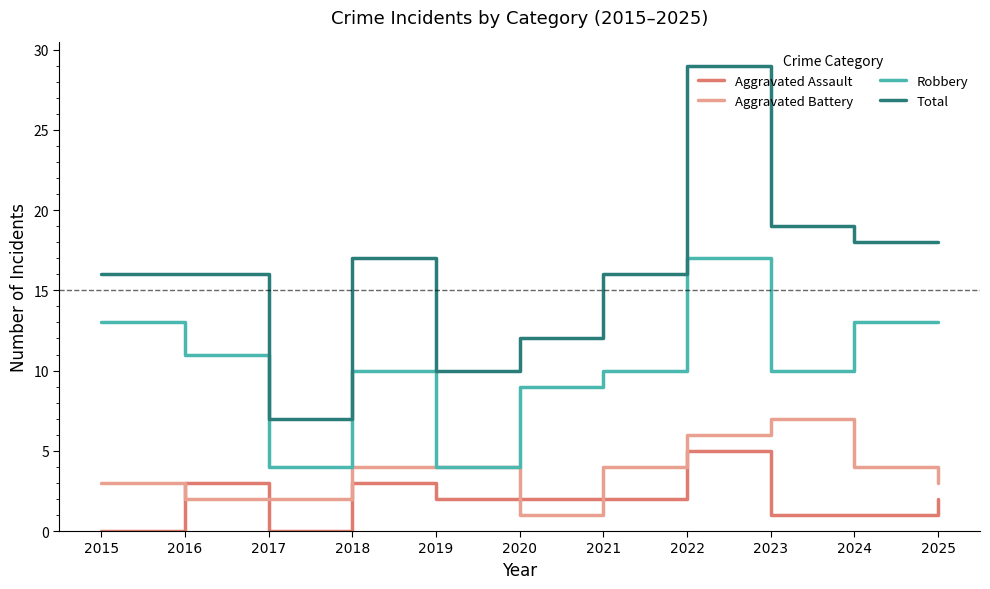

The Aggravated Assault series shows 3 at 2019. True or false?

False